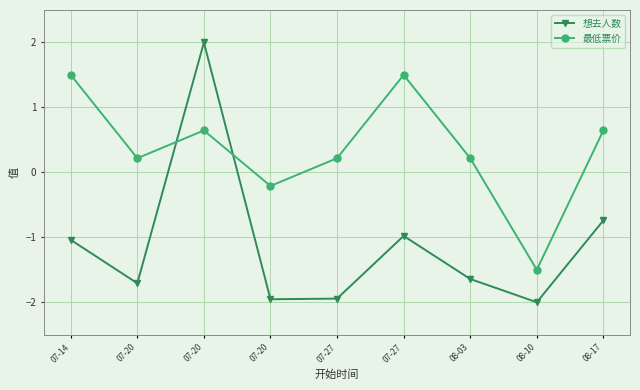

At how many categories does at least one series exceed -1?

8